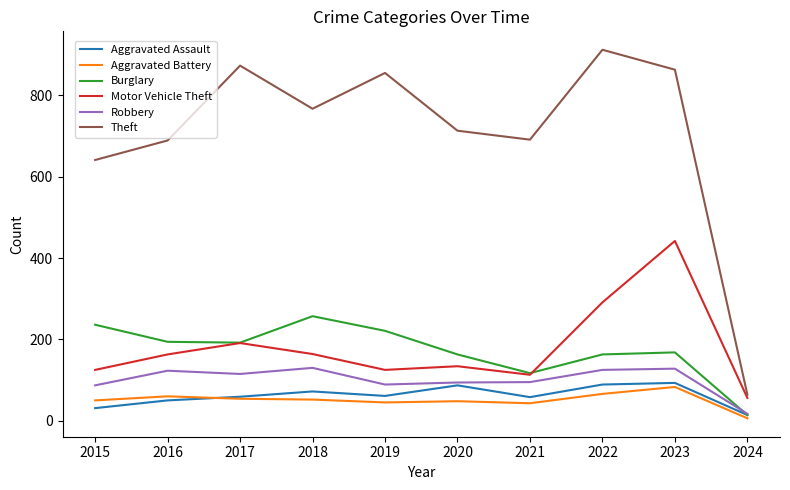

What is the sum of the Aggravated Battery values at 2023 and 2018?

135